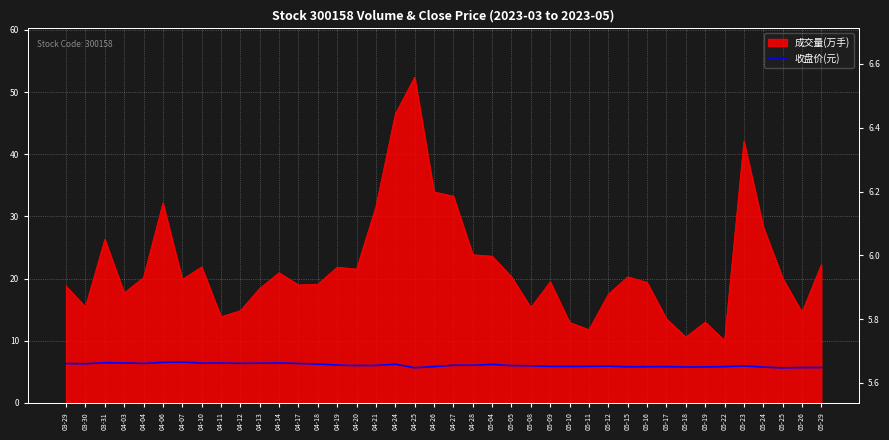

True or false: the data shows 5.7 at 05-25.

True